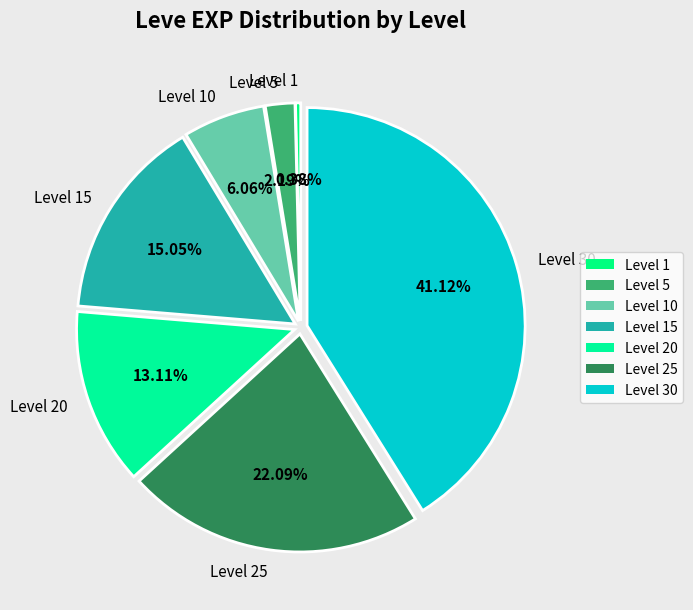

How many slices are in this pie chart?

7